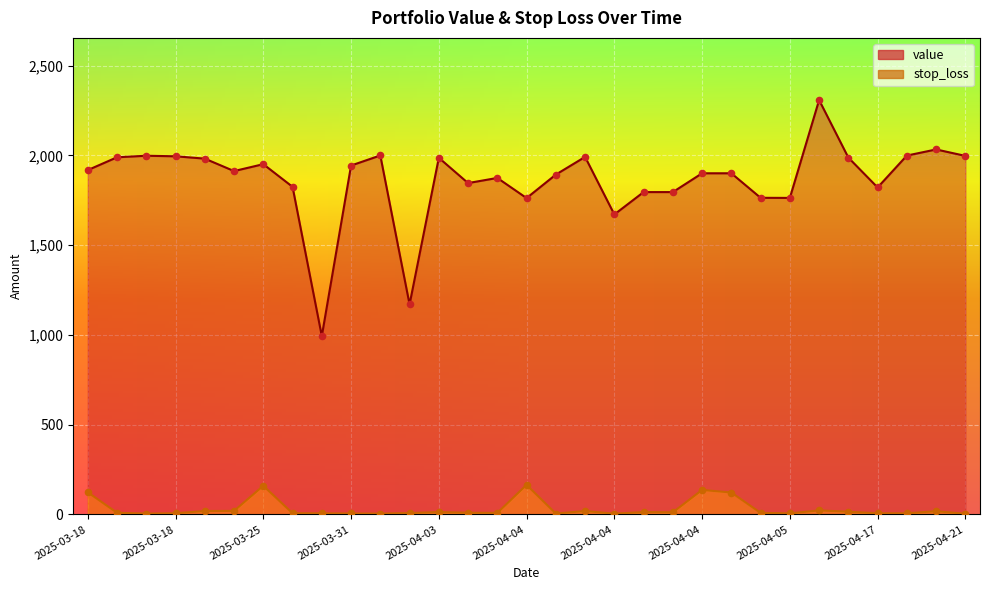

Which series has the largest total across all categories?

value